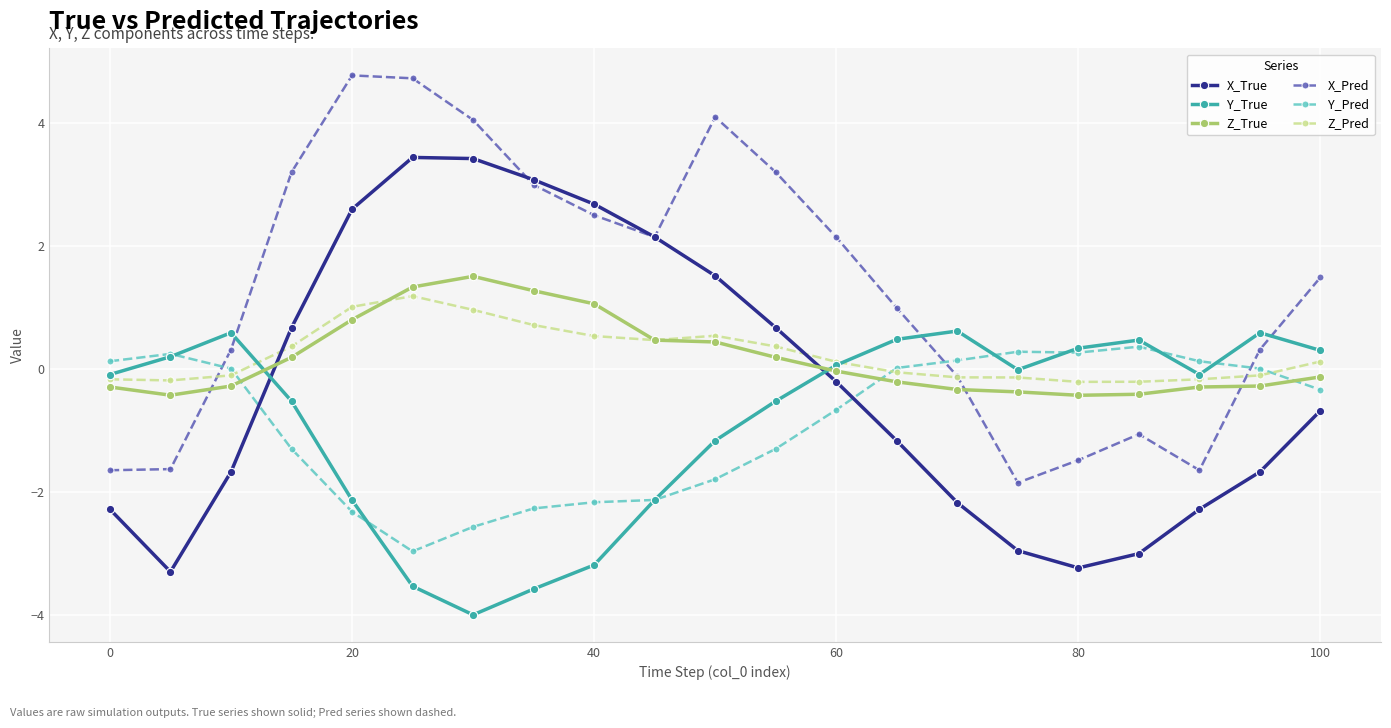

Which series has the largest total across all categories?

X_Pred